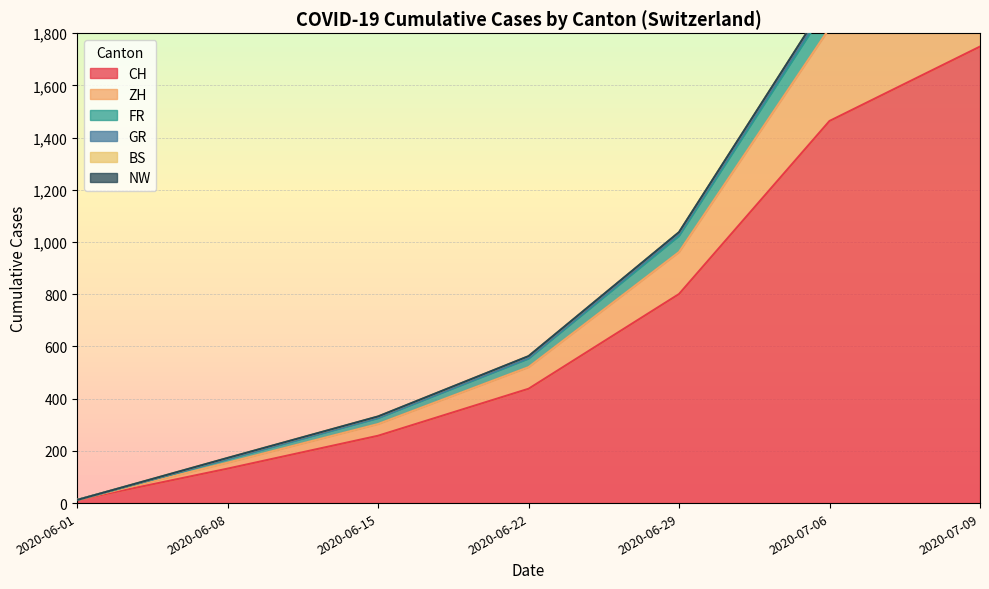

The value of CH at 2020-06-22 is 739. True or false?

False